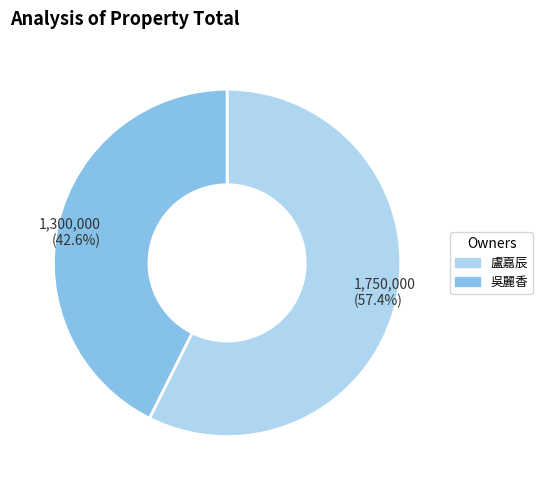

Does any single category account for the majority?

Yes